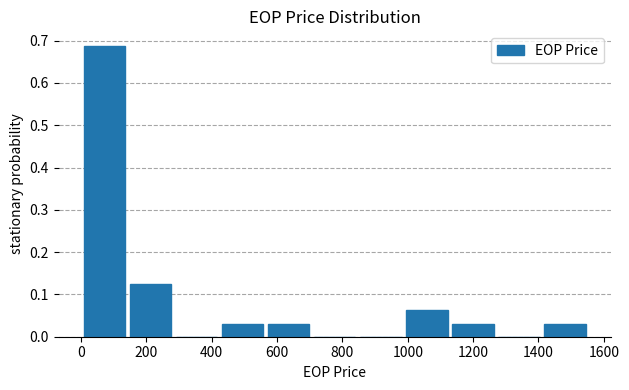

Reading left to right, transcribe this chart: for each bar, give the range it covers on the x-axis and its height. Neither the bar edges nor the heights are printed on the chart, so give them approximately, as read against the axes.

0 to 140: 0.69
140 to 280: 0.13
280 to 420: 0
420 to 560: 0.03
560 to 700: 0.03
700 to 840: 0
840 to 980: 0
980 to 1120: 0.06
1120 to 1280: 0.03
1280 to 1420: 0
1420 to 1560: 0.03